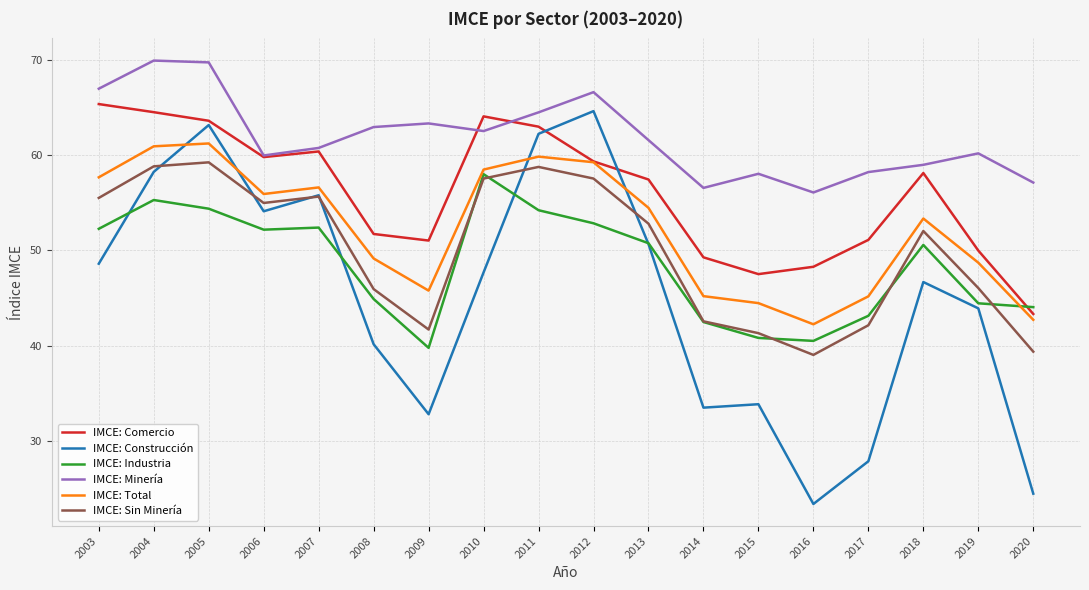

Which series has the largest total across all categories?

IMCE: Minería